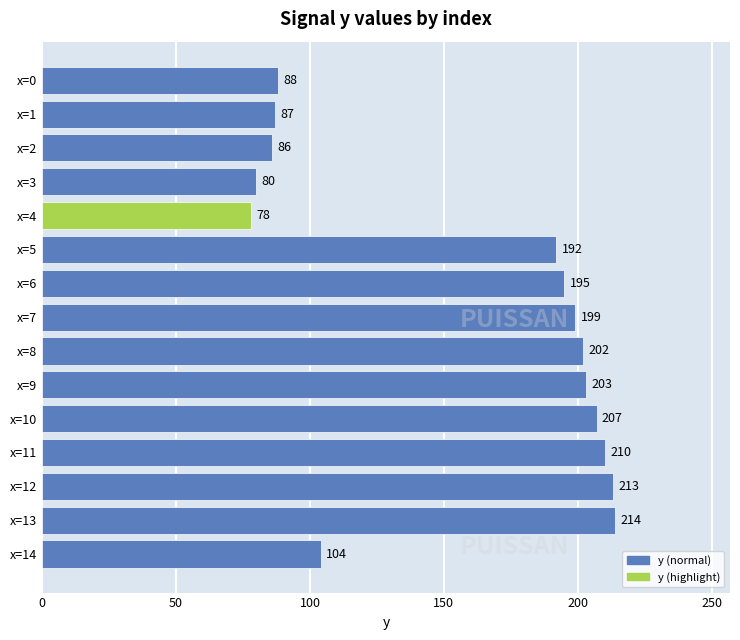

Reading bottom to top, transcribe all the data shown in this chart.

x=14=104	x=13=214	x=12=213	x=11=210	x=10=207	x=9=203	x=8=202	x=7=199	x=6=195	x=5=192	x=4=78	x=3=80	x=2=86	x=1=87	x=0=88